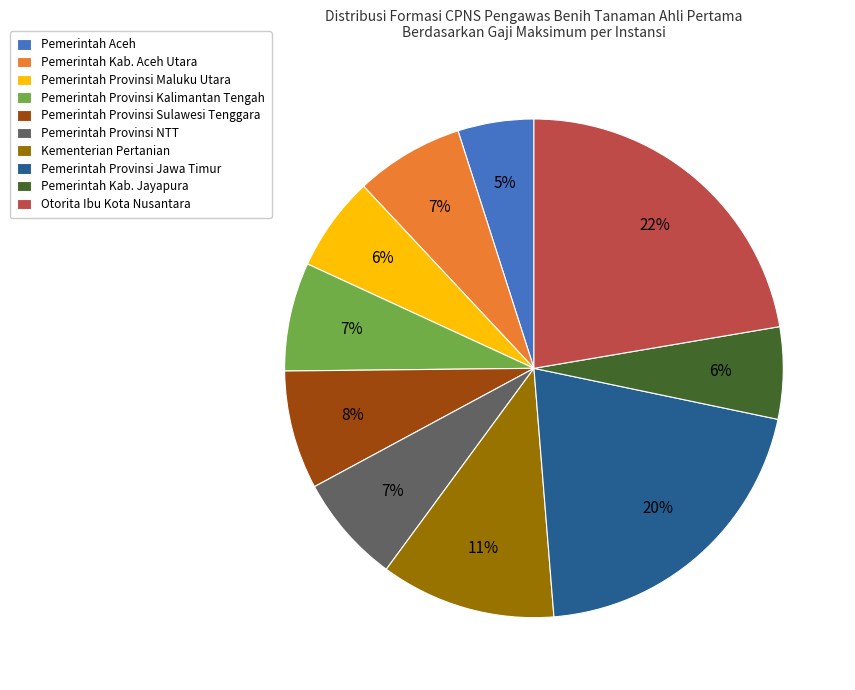

To the nearest percent, what portion does Pemerintah Provinsi Jawa Timur represent?

20%